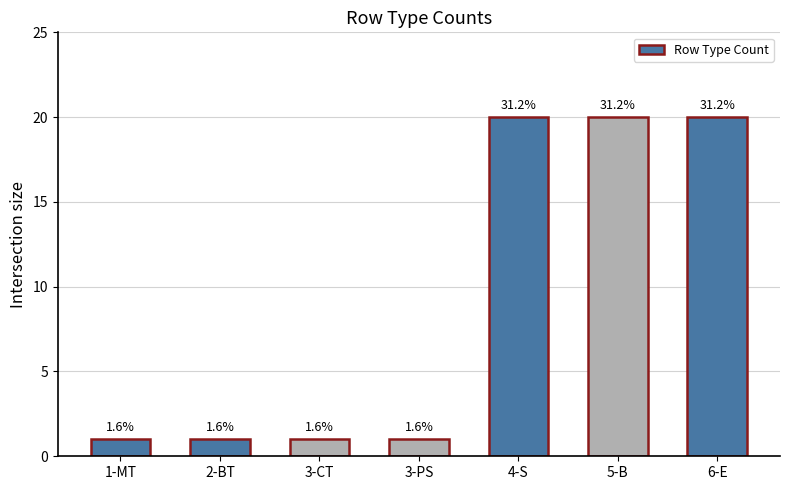

Does the chart contain stacked bars?

No